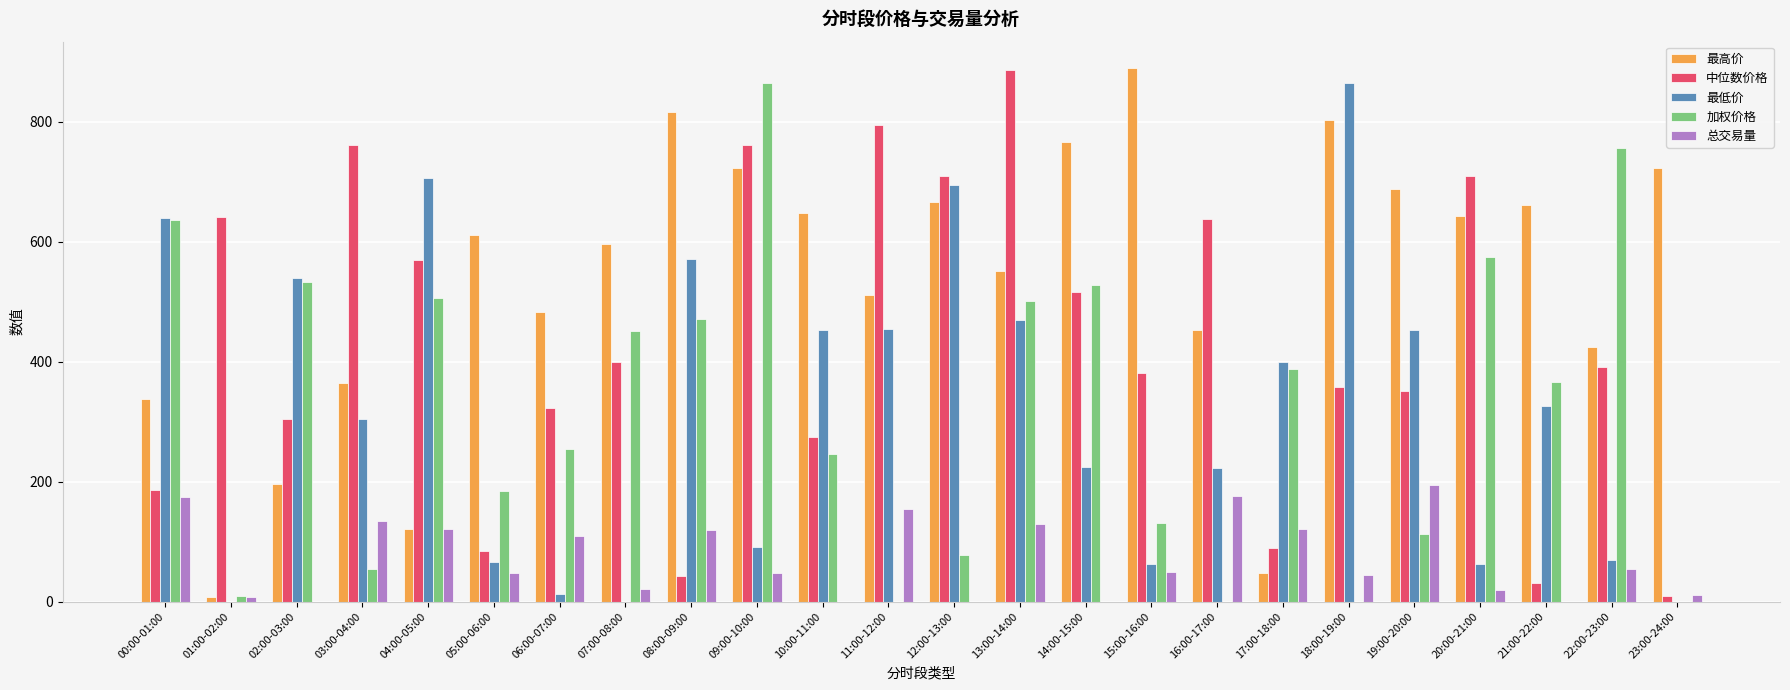

Which series changed the most between 20:00-21:00 and 22:00-23:00?

中位数价格